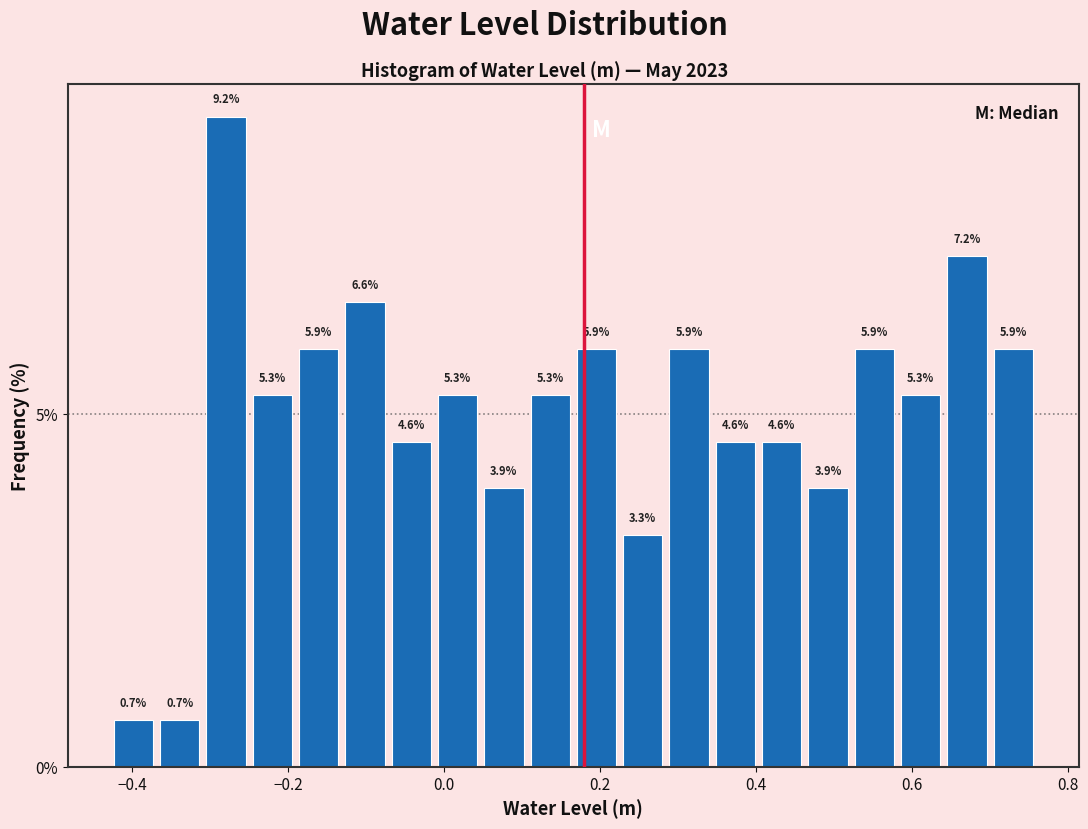

Around what value on the x-axis is the tallest bar? Give the approximate position of its centre, as read against the axis.

-0.28